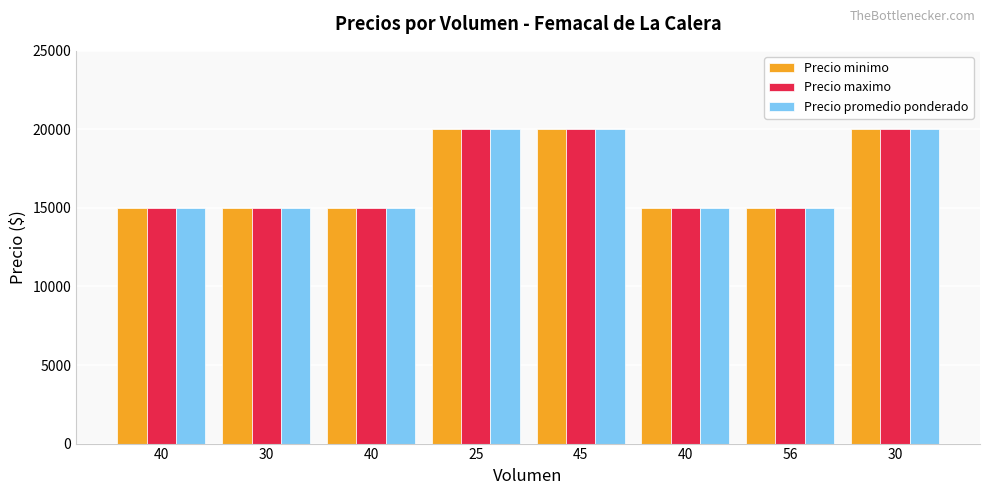

How many categories are shown in the chart?

8